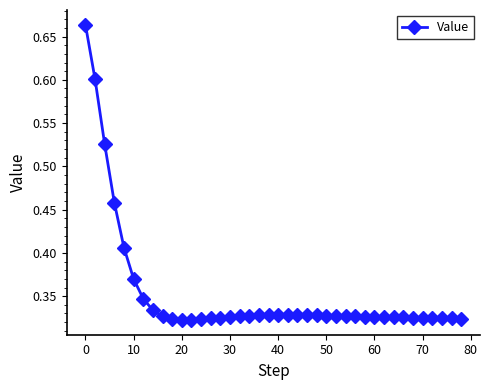

How many values are between 0 and 1?

40